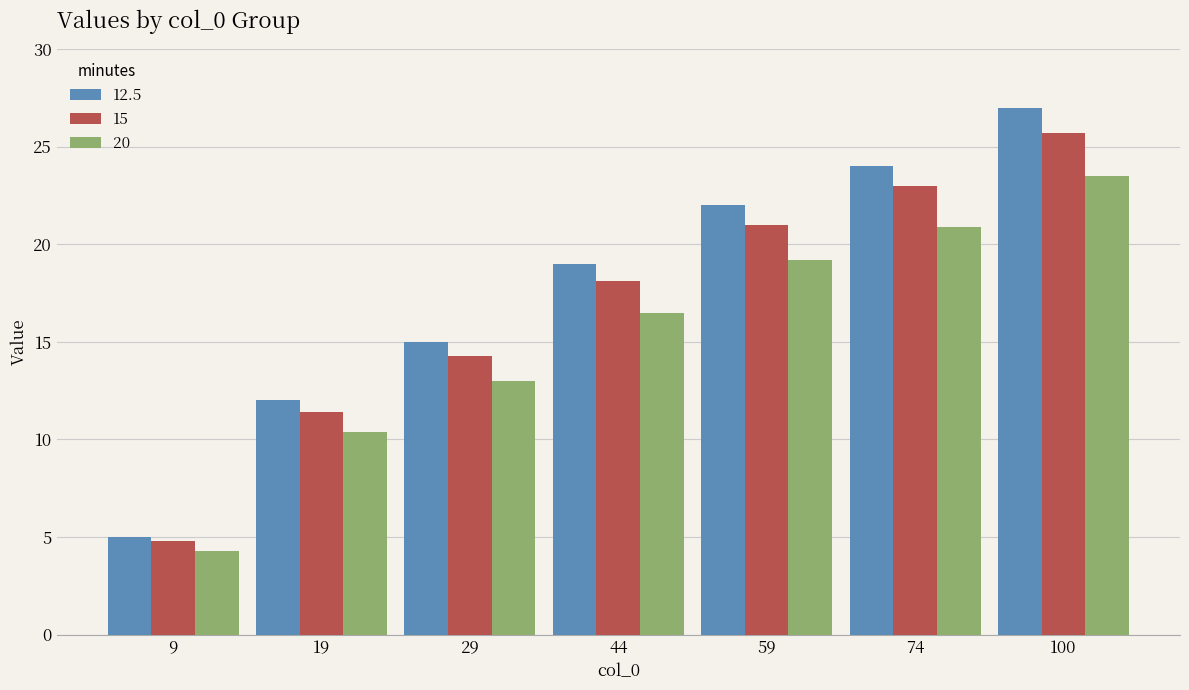

List the series in order of their peak value, lowest first.

20, 15, 12.5